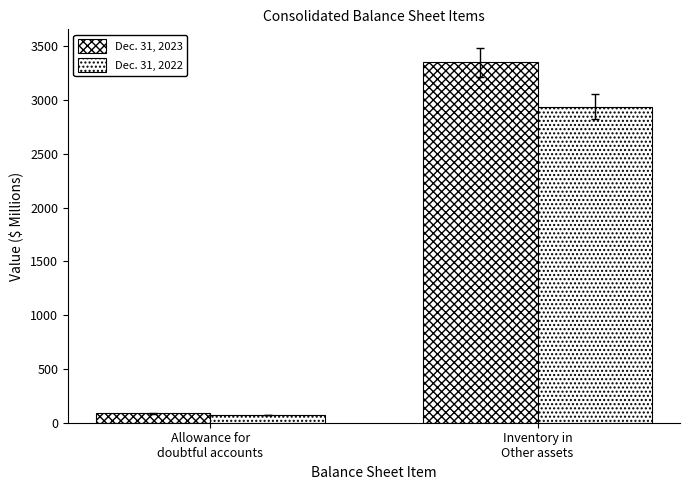

Does the chart contain any negative values?

No